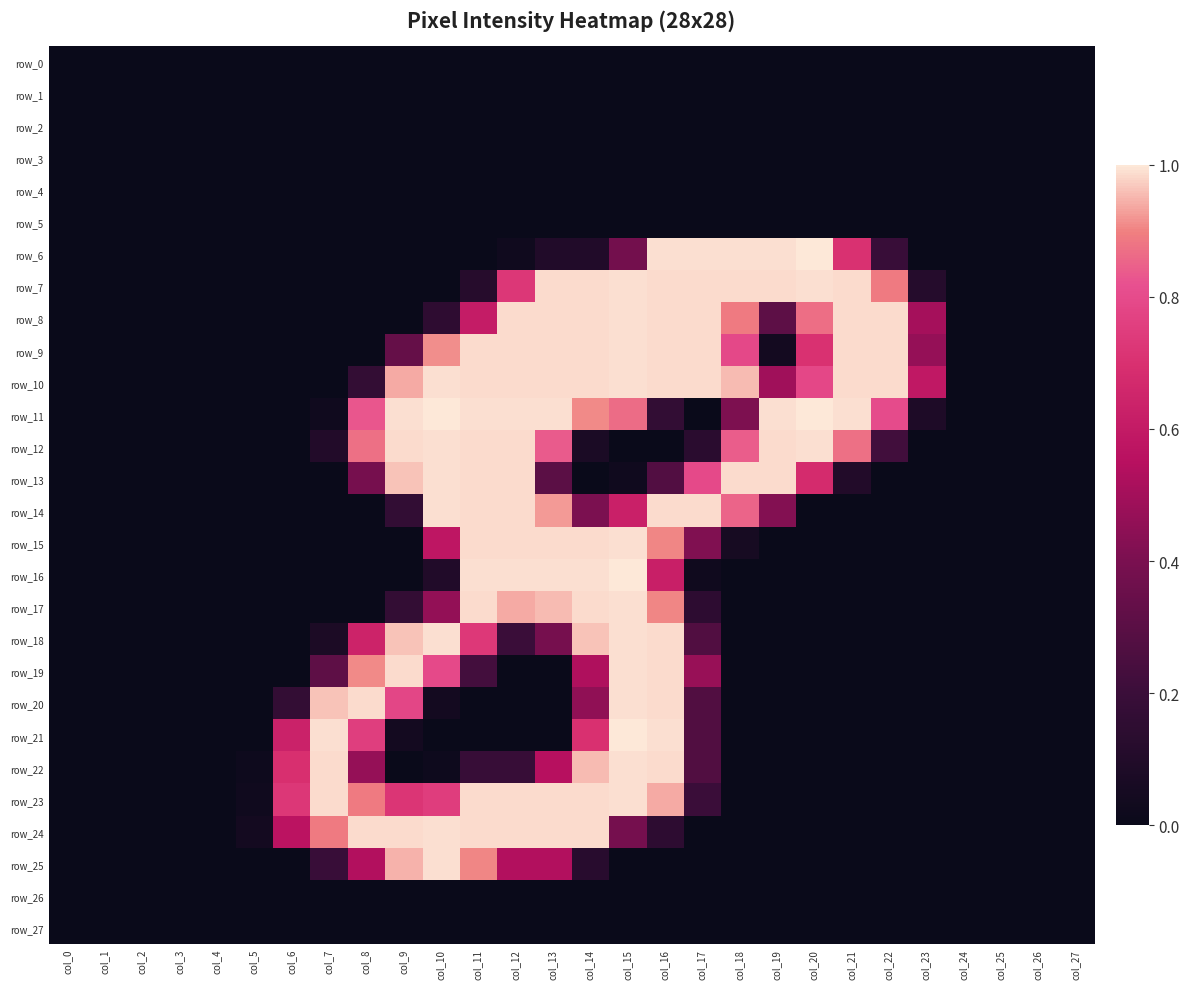

Which label corresponds to the largest value in the chart?

col_20